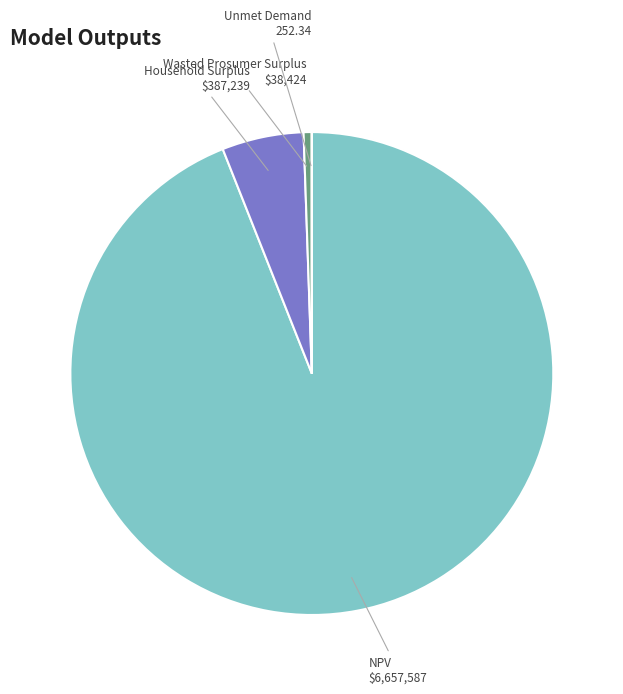

Which category has the biggest portion of the pie?

NPV